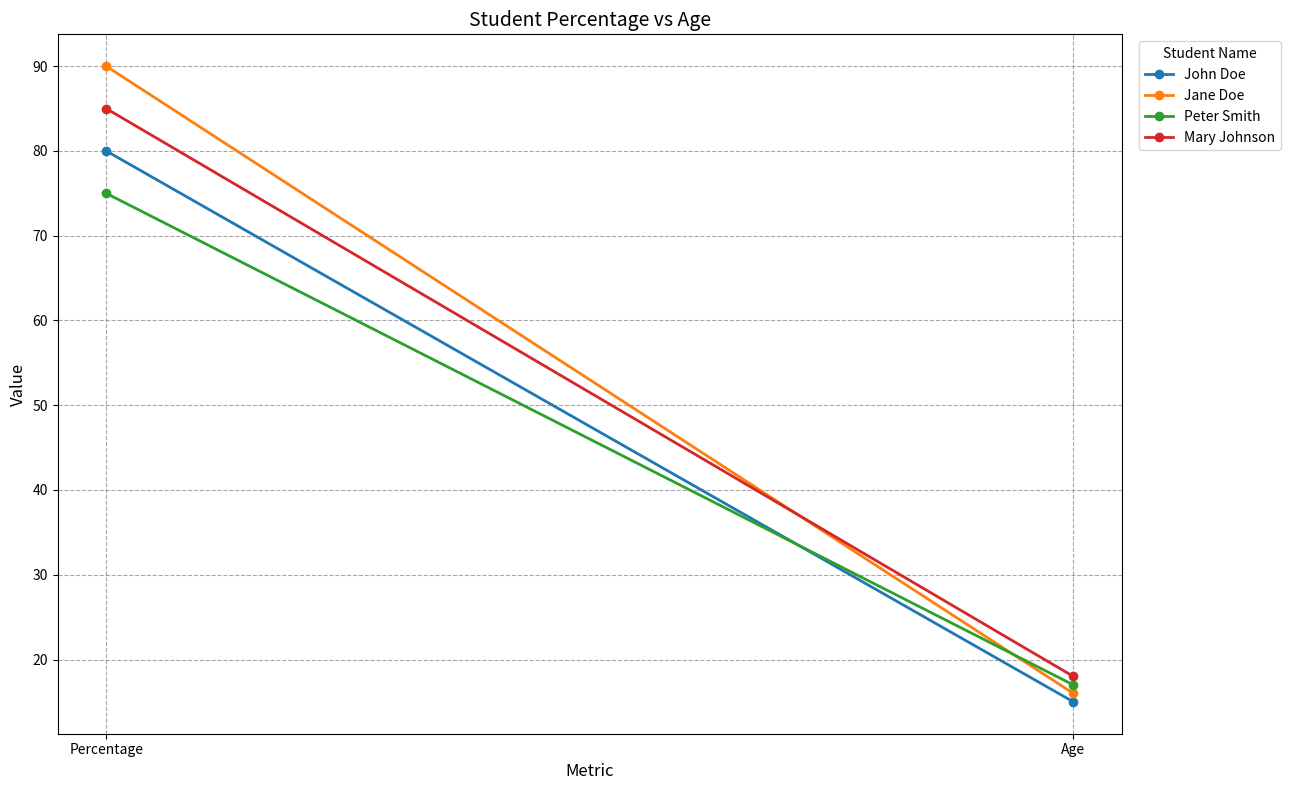

What is the difference between the highest and lowest values at Age?

3